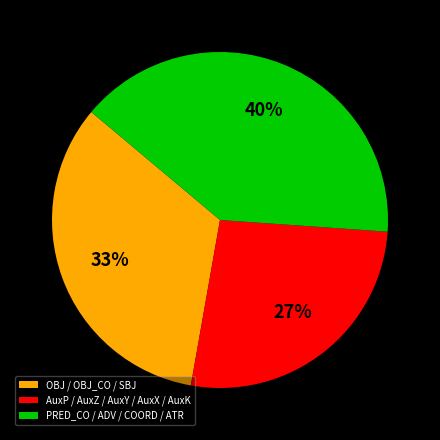

Does OBJ / OBJ_CO / SBJ represent more than half of the total?

No